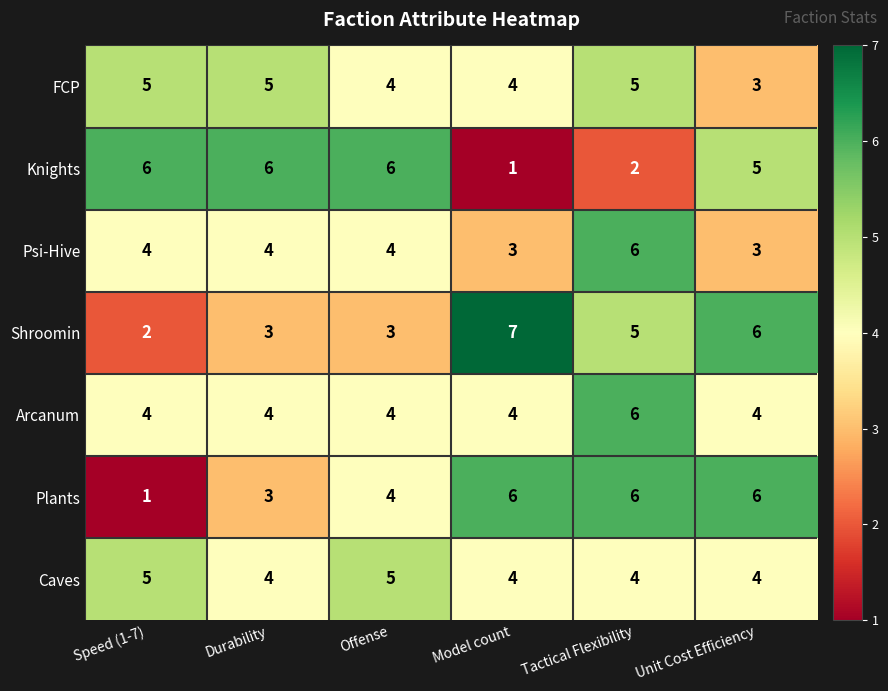

What is the spread (max minus min) of values at Durability?

3